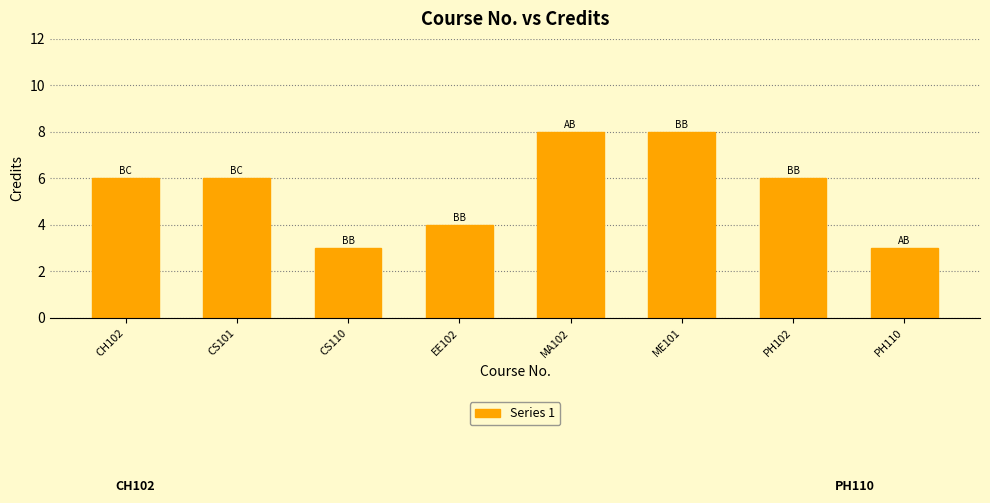

Is it true that the value at CS110 is 4?

False